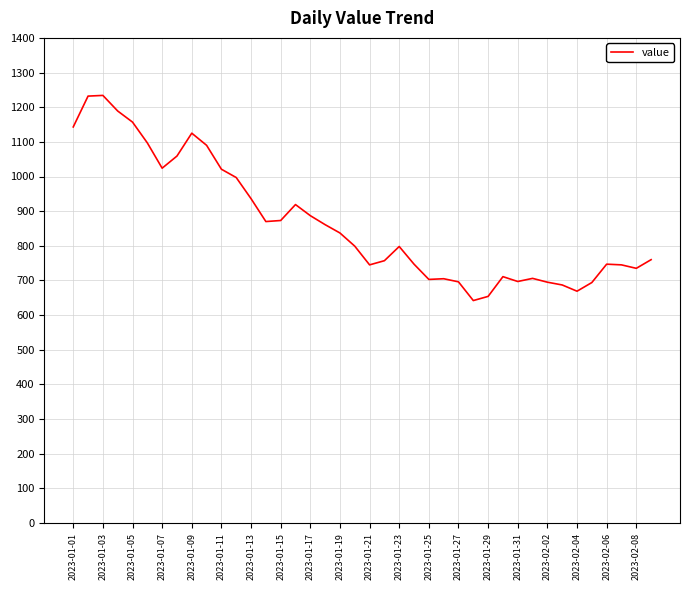

What is the minimum value shown in the chart?

642